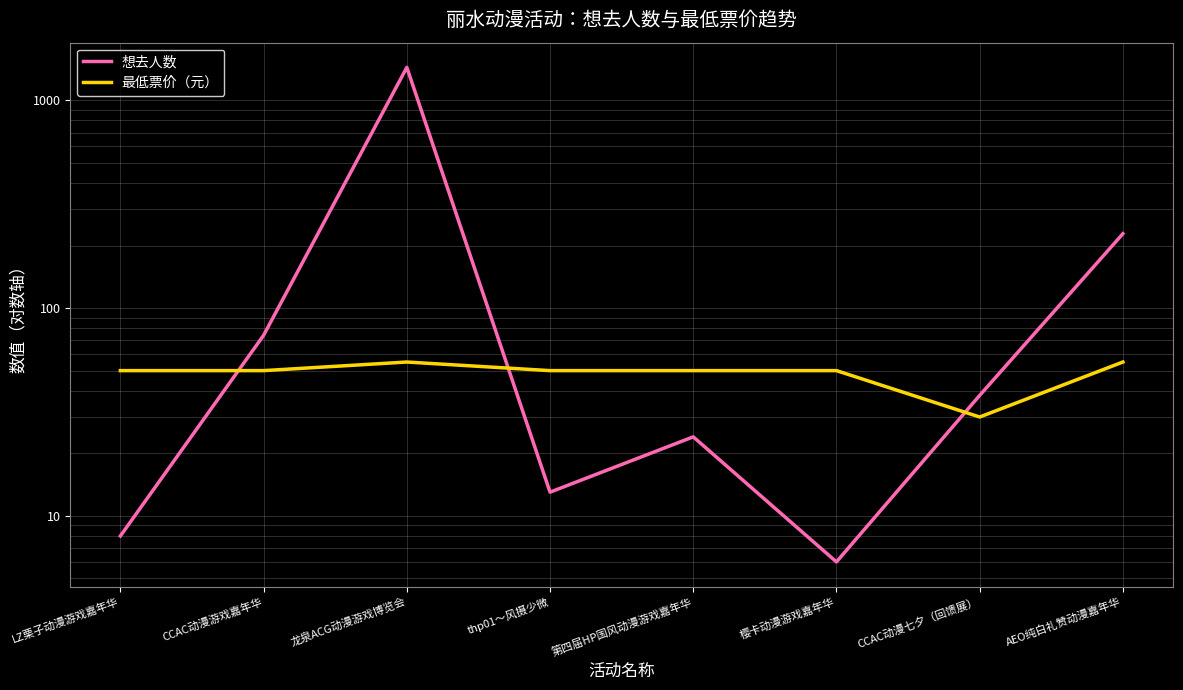

At how many categories does at least one series exceed 950?

1